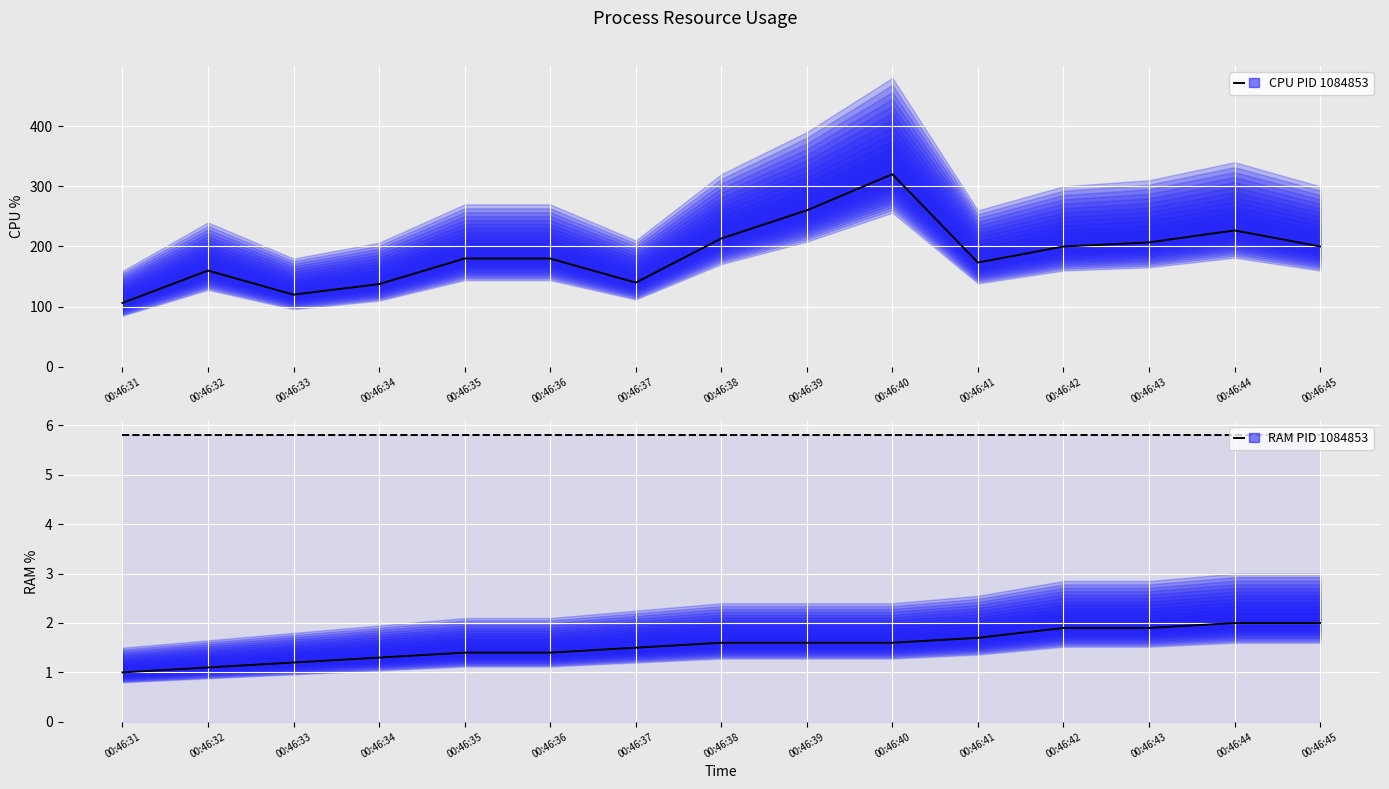

What is the total value across all series at 00:46:40?

327.4